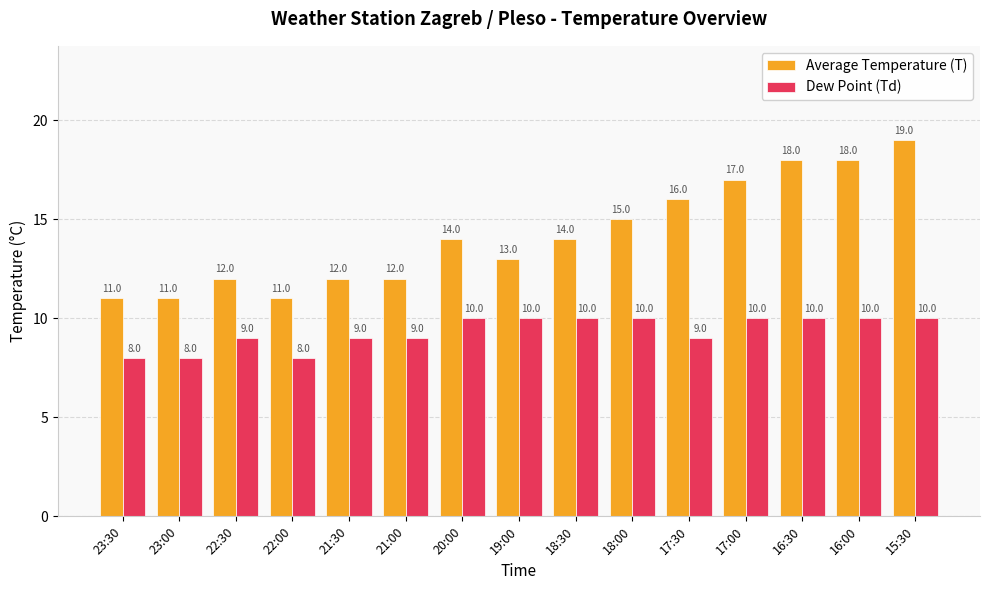

Reading right to left, transcribe all the data shown in this chart.

Average Temperature (T): 19	18	18	17	16	15	14	13	14	12	12	11	12	11	11
Dew Point (Td): 10	10	10	10	9	10	10	10	10	9	9	8	9	8	8